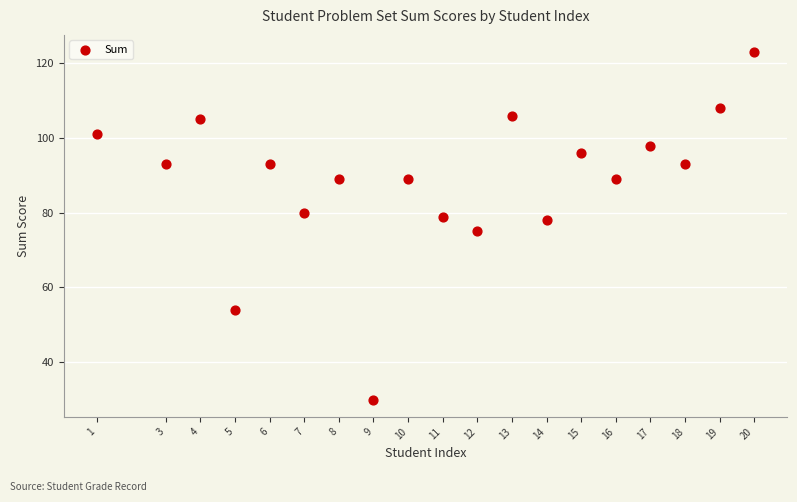

What is the range of Y values (max minus min)?

93